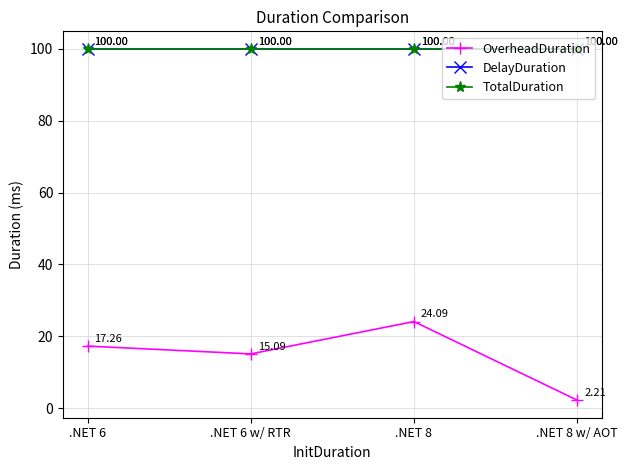

Does the chart display data point markers on the line(s)?

Yes